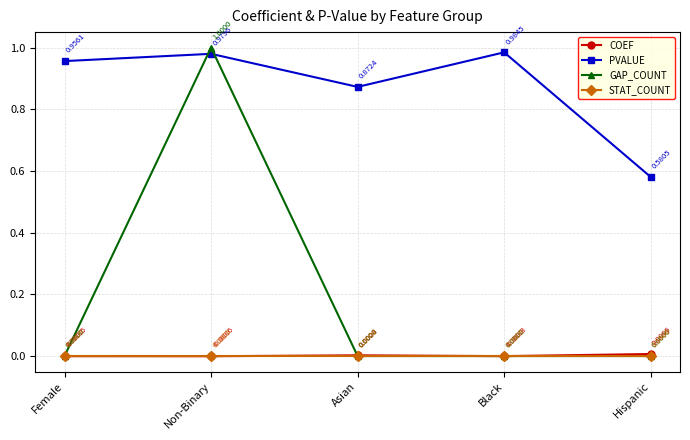

True or false: PVALUE and STAT_COUNT cross at least once.

False